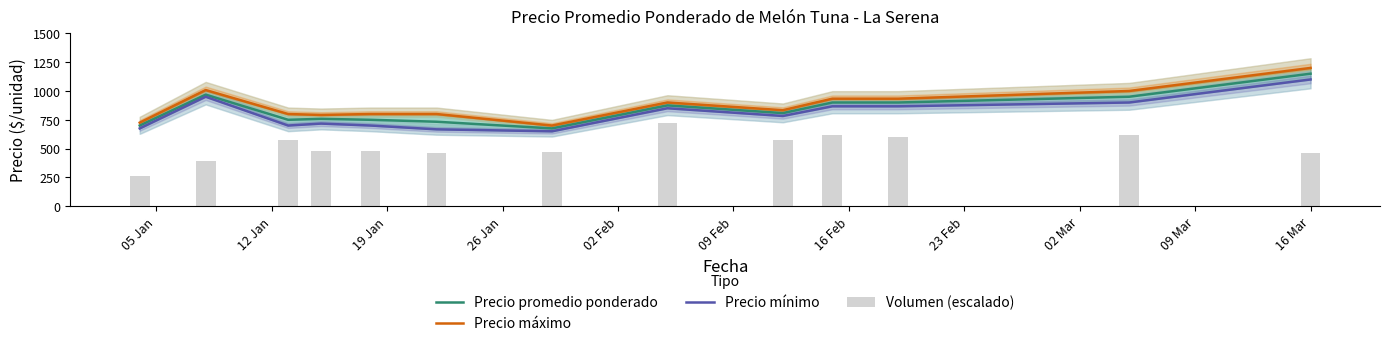

Are the bars grouped side by side (vs. stacked)?

Yes